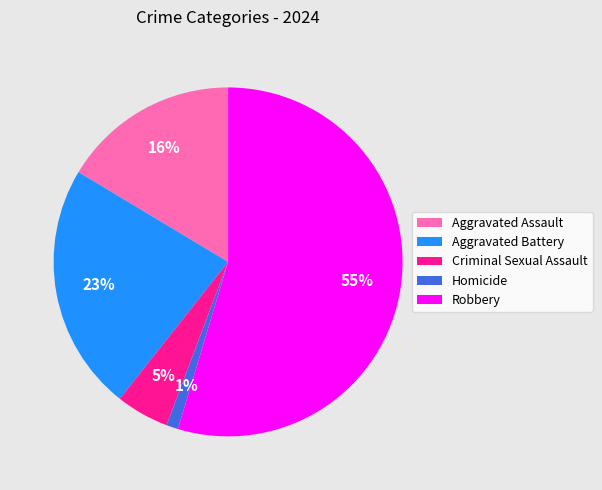

What percentage is the Robbery slice, to the nearest percent?

55%